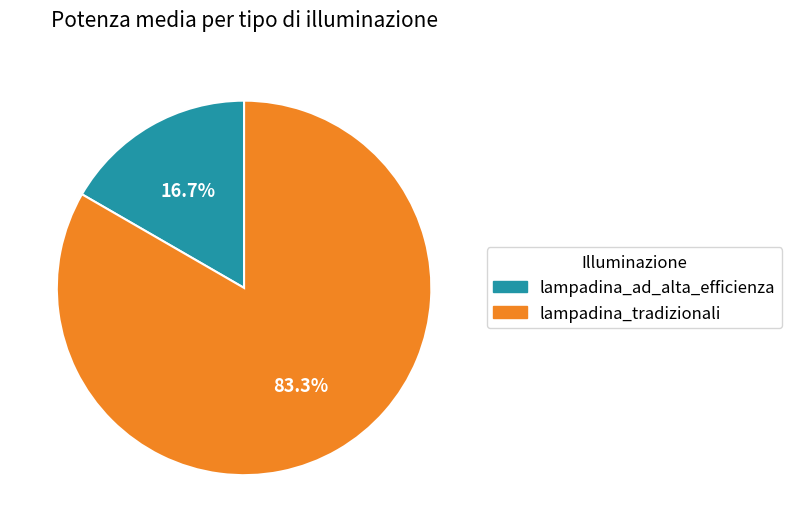

What is the total percentage of lampadina_tradizionali and lampadina_ad_alta_efficienza?

100.0%